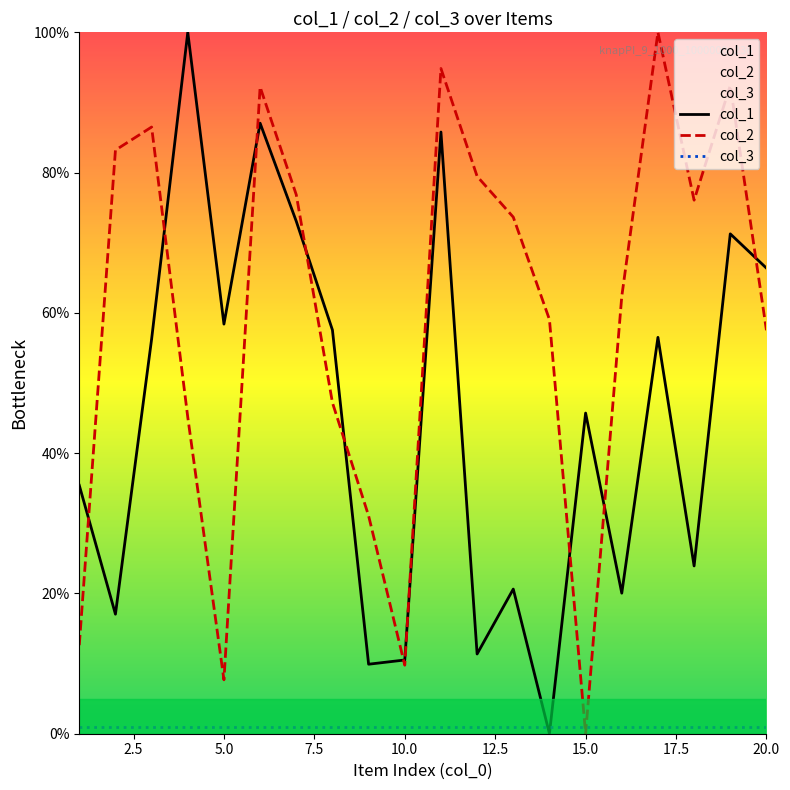

How many intersections are there between col_1 and col_2?

10